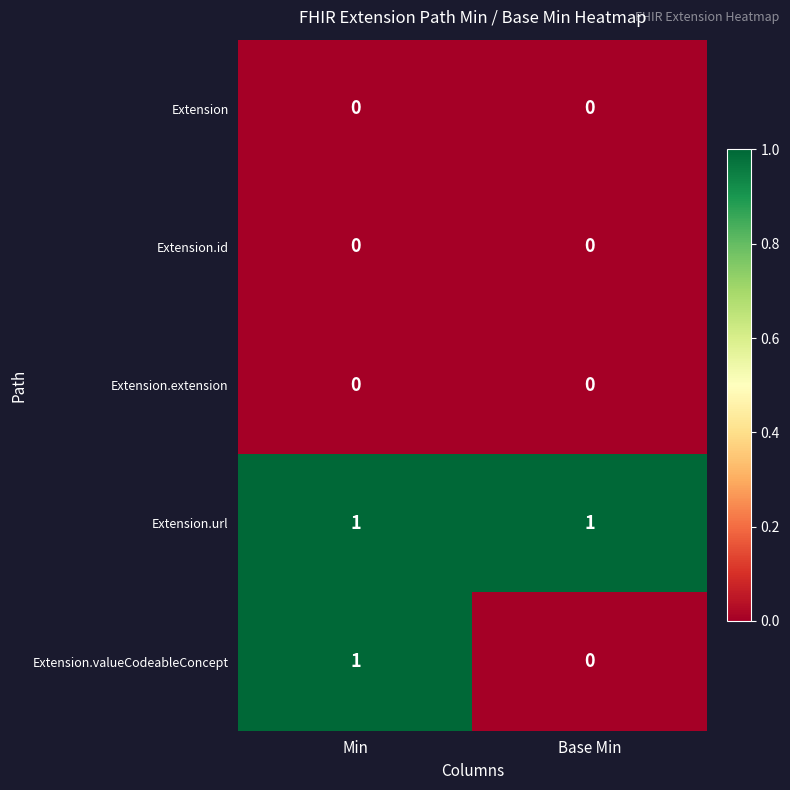

Which series changed the most between Min and Base Min?

Extension.valueCodeableConcept